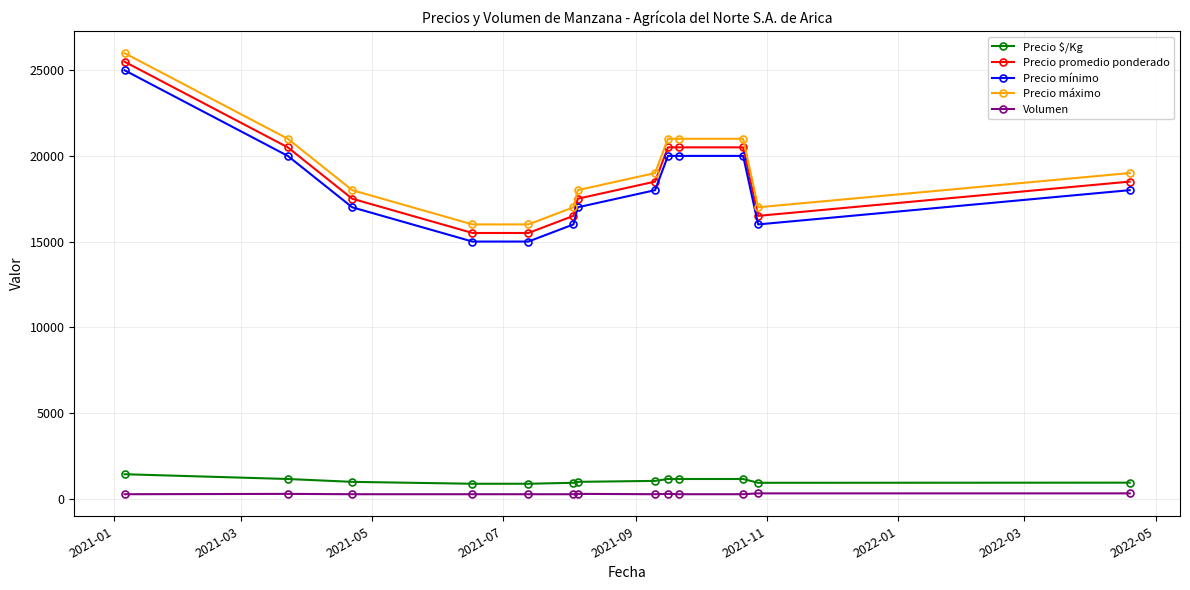

Which series has the largest total across all categories?

Precio máximo